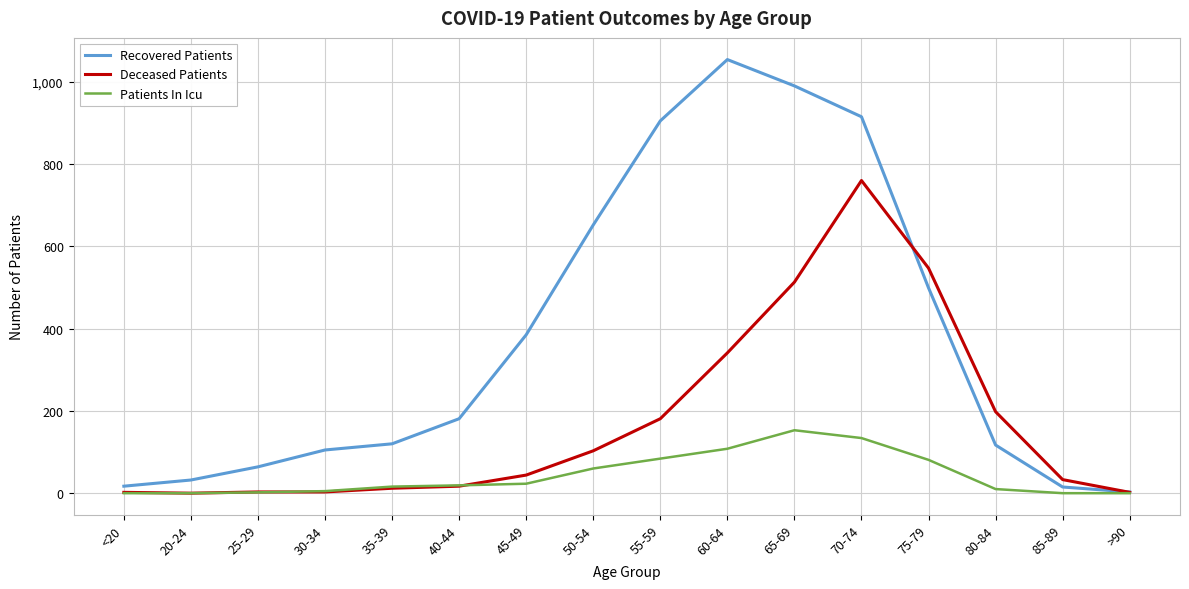

List the series in order of their peak value, highest first.

Recovered Patients, Deceased Patients, Patients In Icu